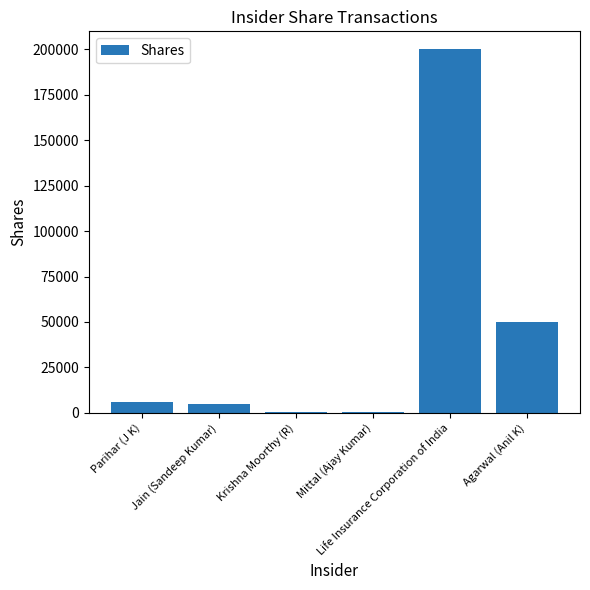

Count the number of data series in this chart.

1